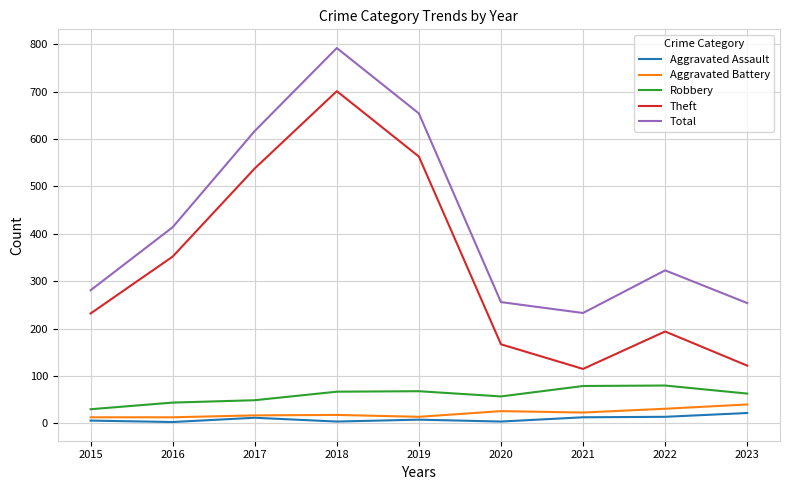

What are all the series names shown in the legend?

Aggravated Assault, Aggravated Battery, Robbery, Theft, Total